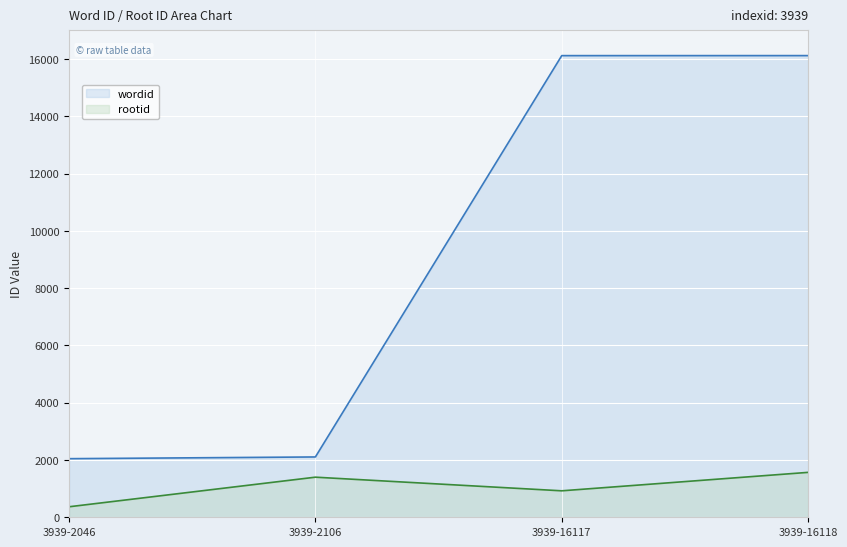

Which category has the lowest value in the rootid series?

3939-2046